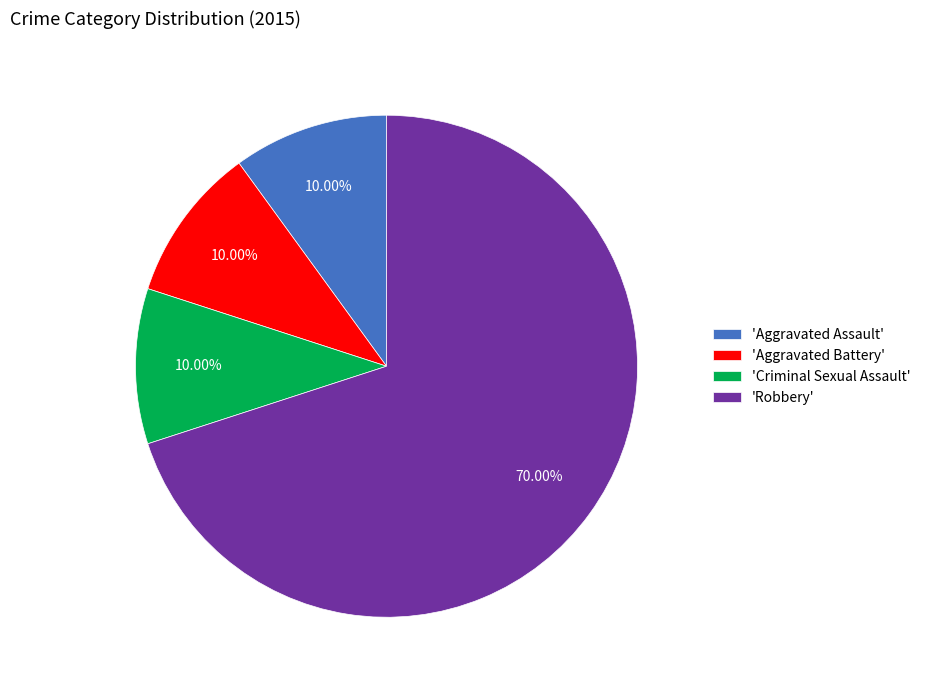

Approximately how many times larger is the value at 'Robbery' compared to 'Aggravated Battery'?

7.0